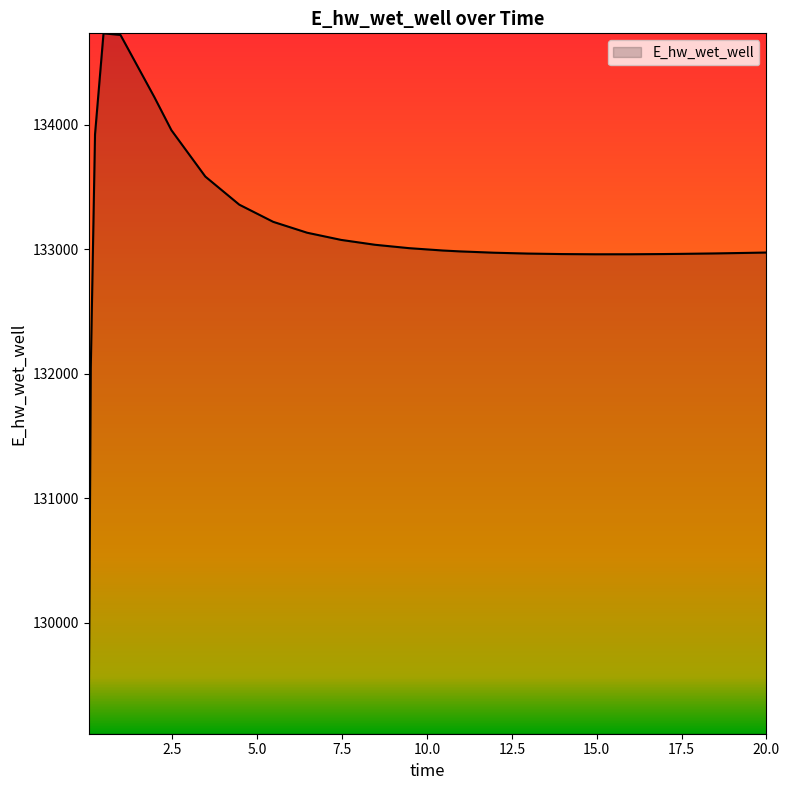

What is the greatest value displayed?

134736.0